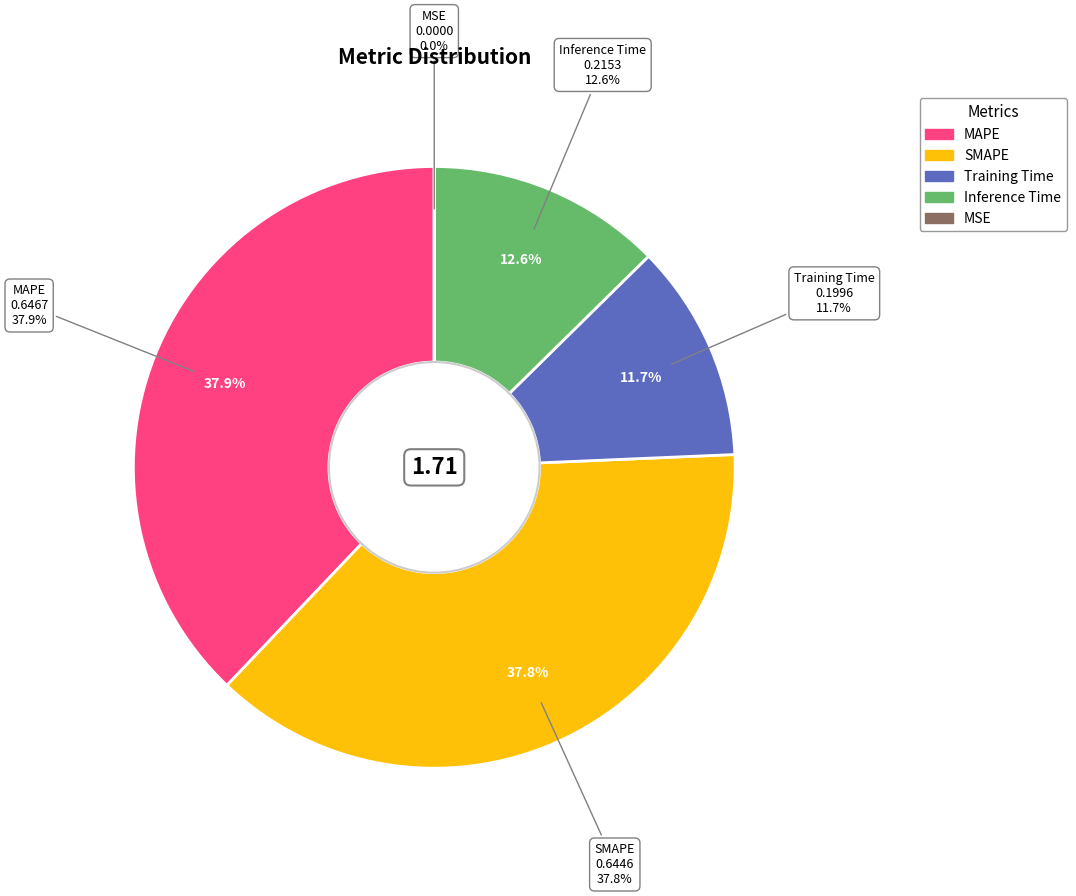

To the nearest percent, what percentage of the pie is Training Time?

12%